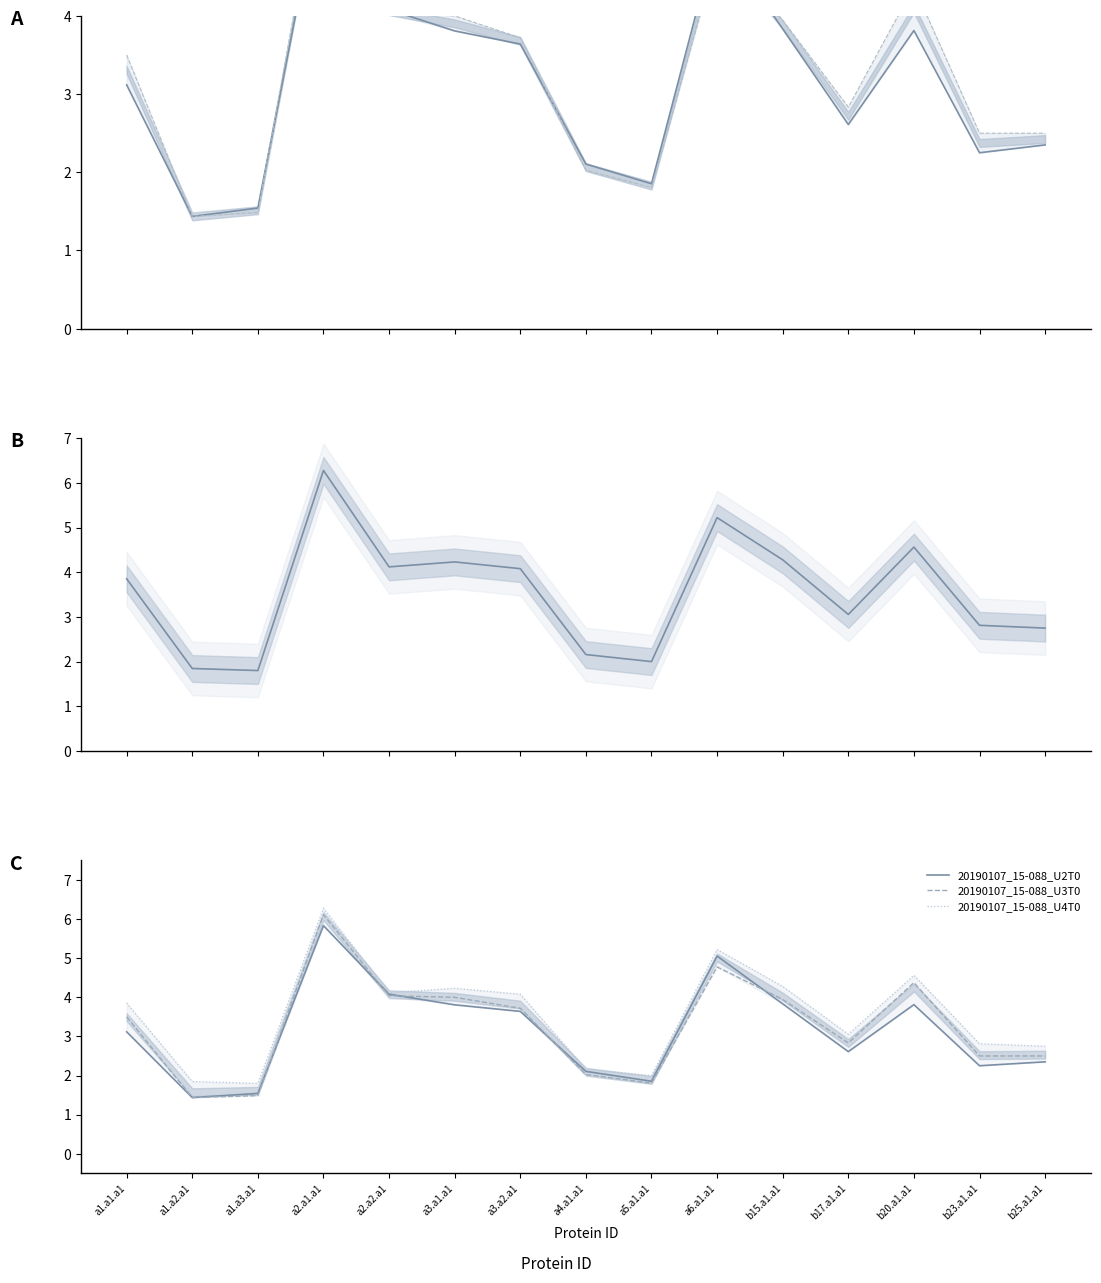

True or false: 20190107_15-088_U2T0 has a value of 0.7 at a1.a2.a1.

False